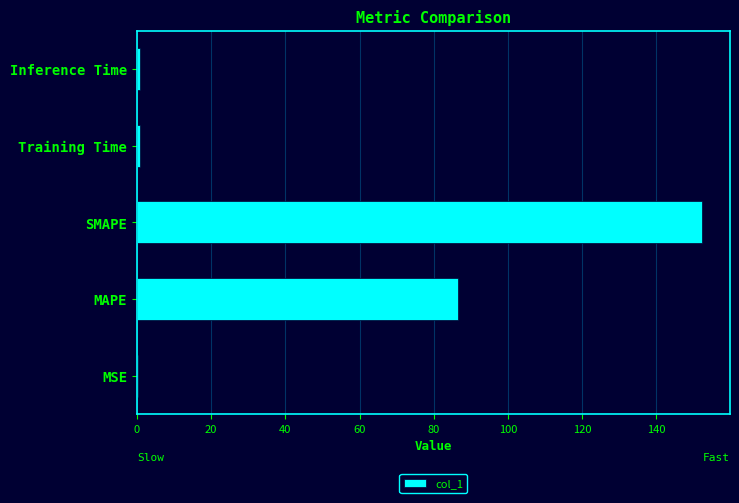

Are the bars grouped side by side (vs. stacked)?

No